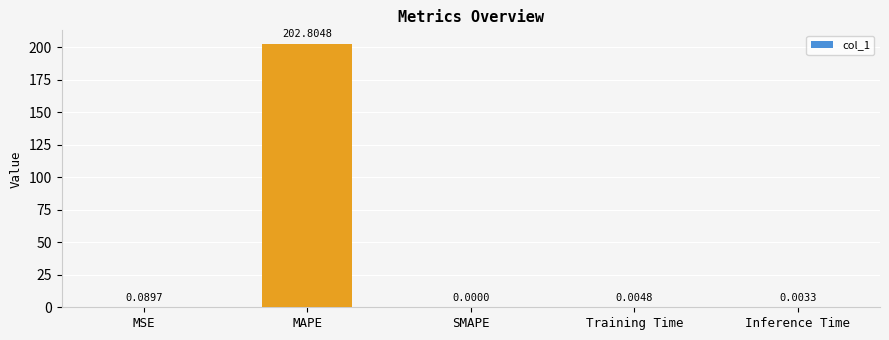

Which category has the highest value across all series?

MAPE